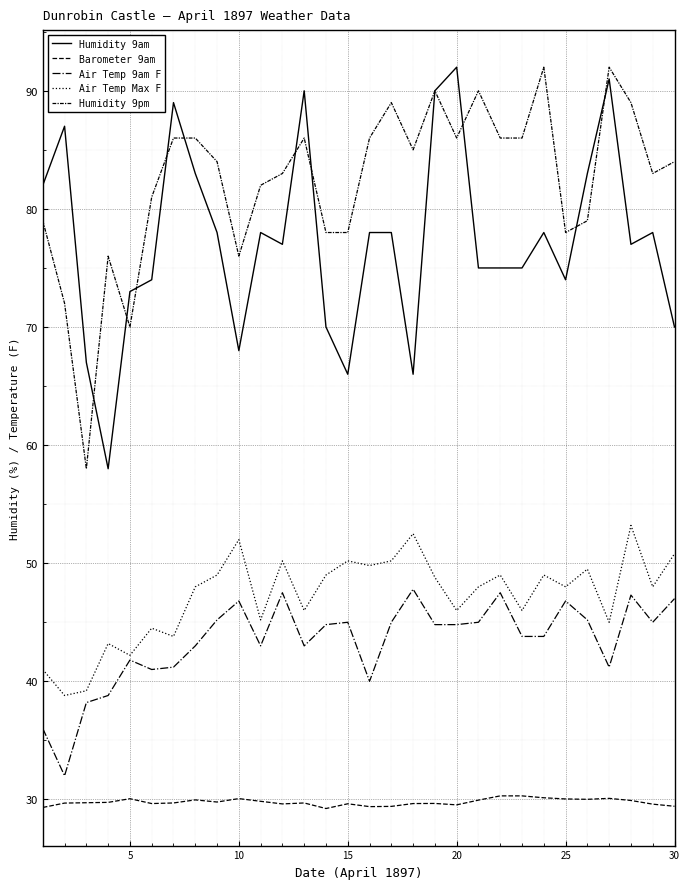

How many lines are shown in the chart?

5